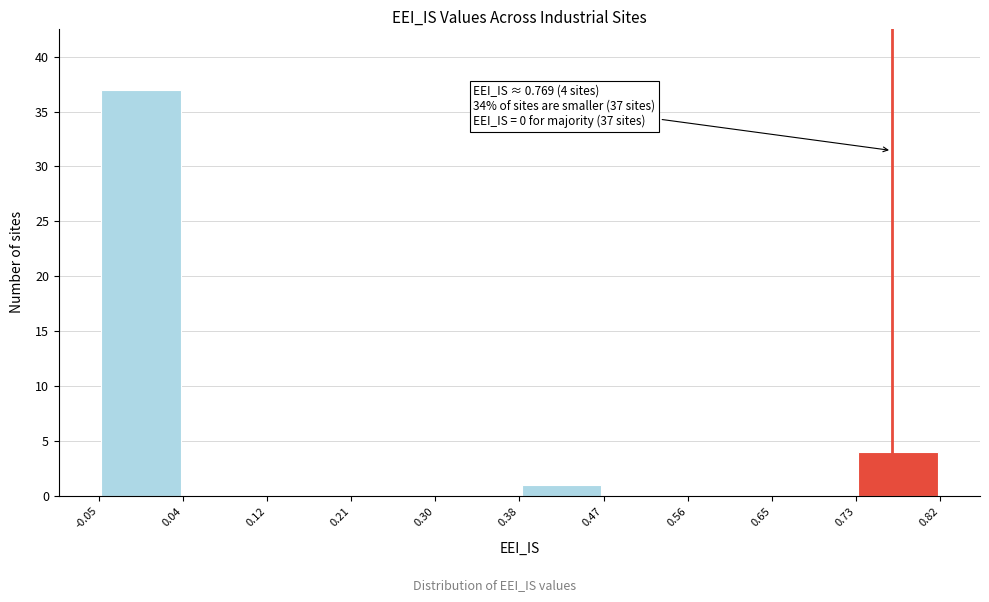

Over which range of the x-axis is the bar tallest?

-0.05 to 0.04